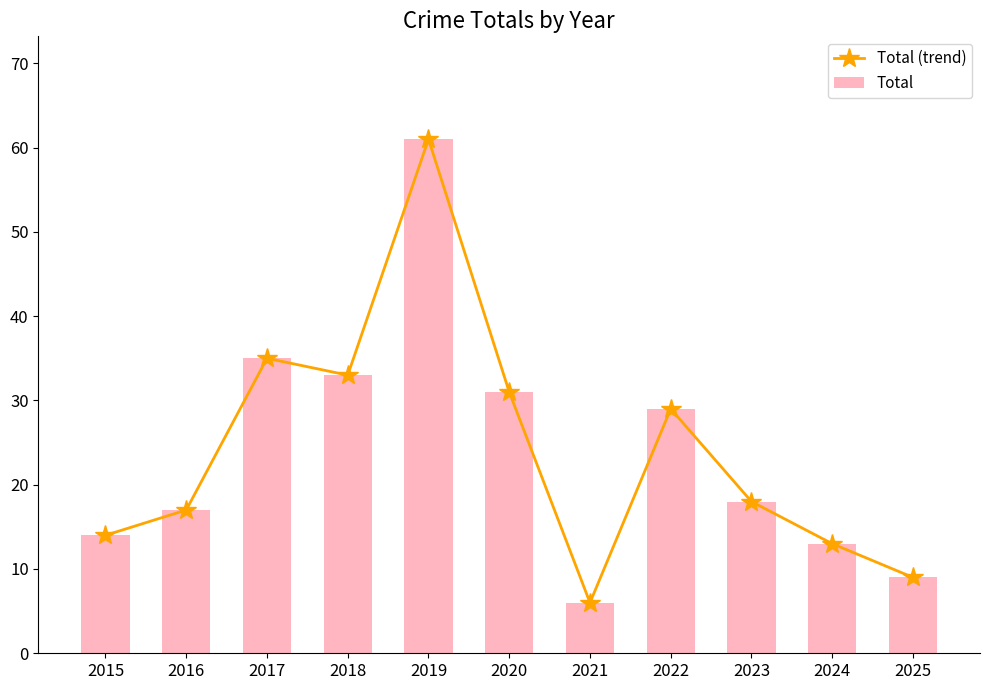

Which label corresponds to the largest value in the chart?

2019